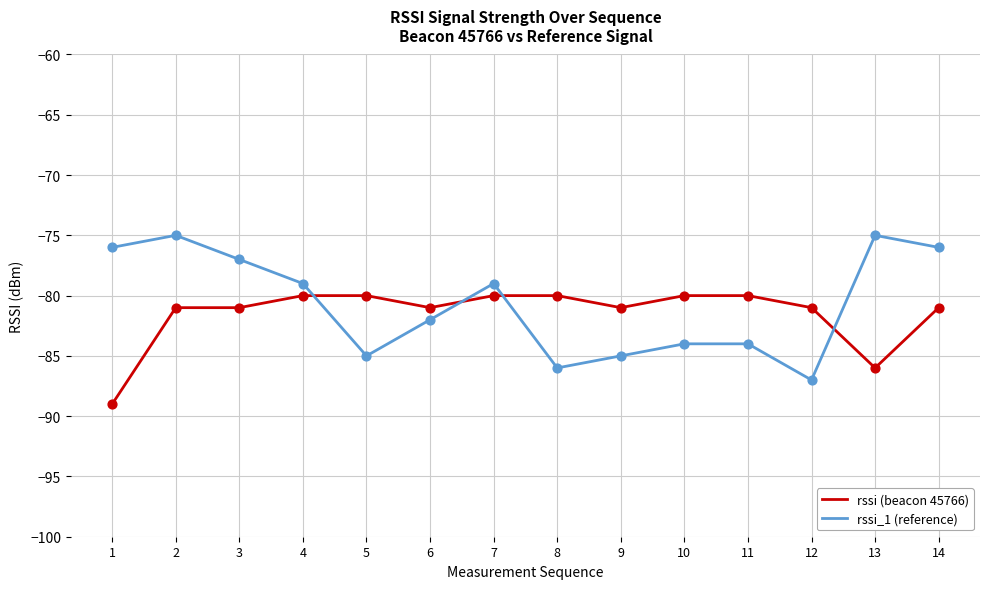

Between 4 and 5, which series saw the biggest shift?

rssi_1 (reference)